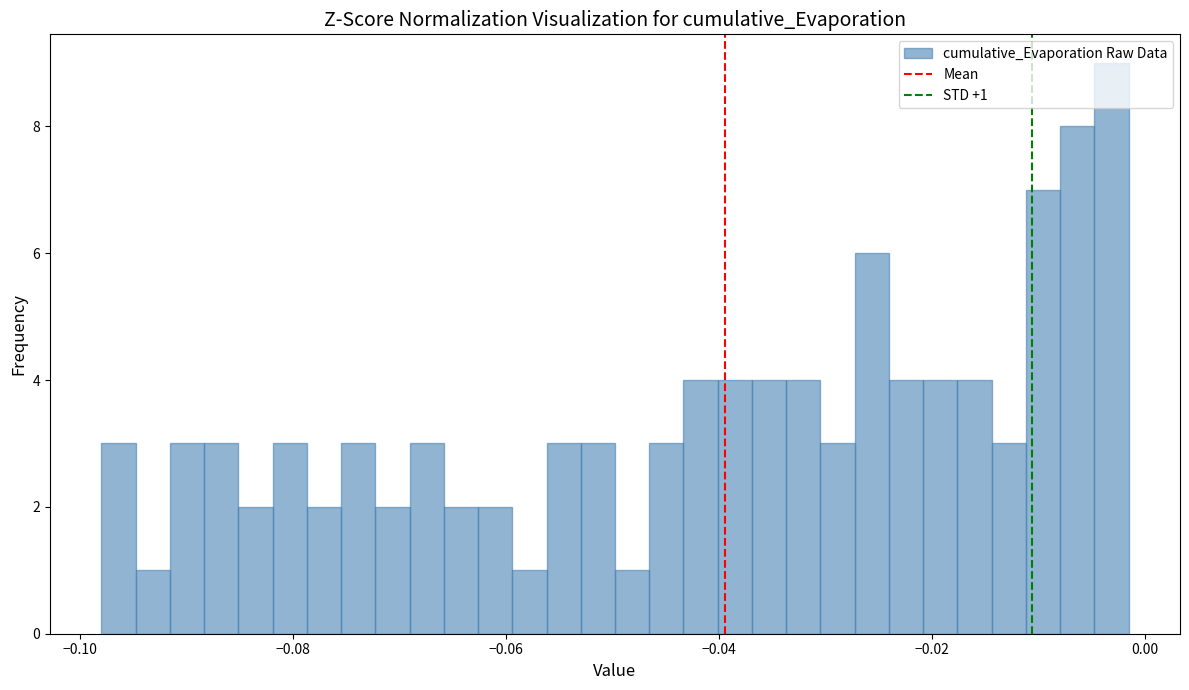

Read against the x-axis, roughly where is the centre of the tallest bar?

-0.004